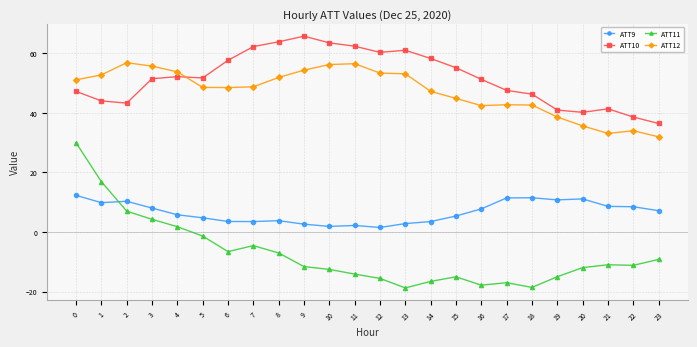

What is the highest value of the ATT9 series?

12.3